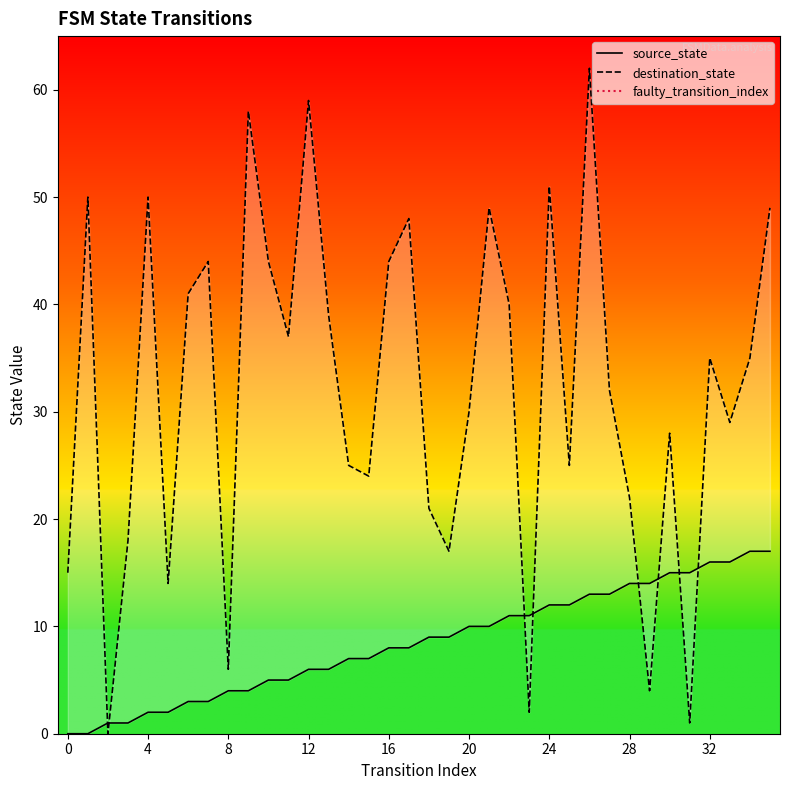

Where is the first local minimum for destination_state?

2